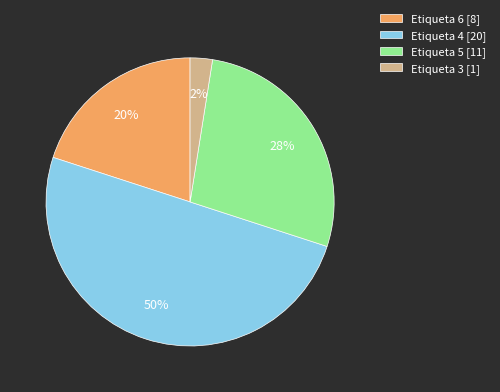

Rank the categories by value from lowest to highest.

Etiqueta 3 [1], Etiqueta 6 [8], Etiqueta 5 [11], Etiqueta 4 [20]